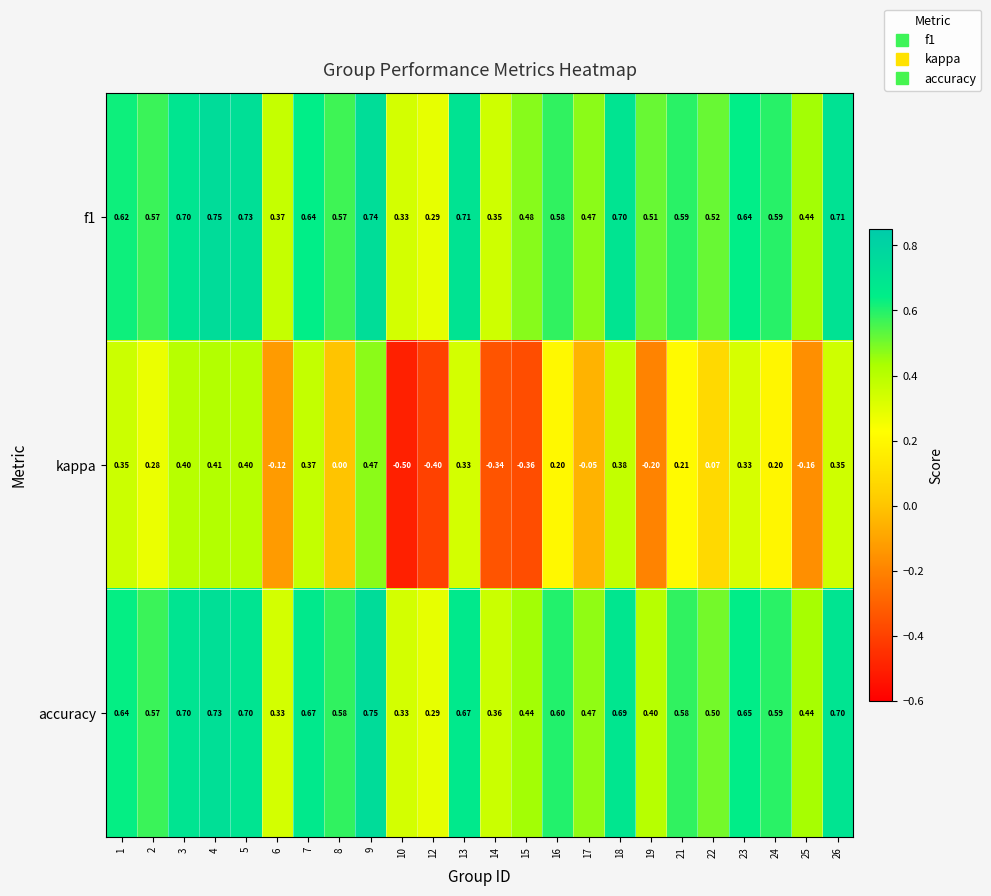

Which series has the largest range (max minus min)?

kappa